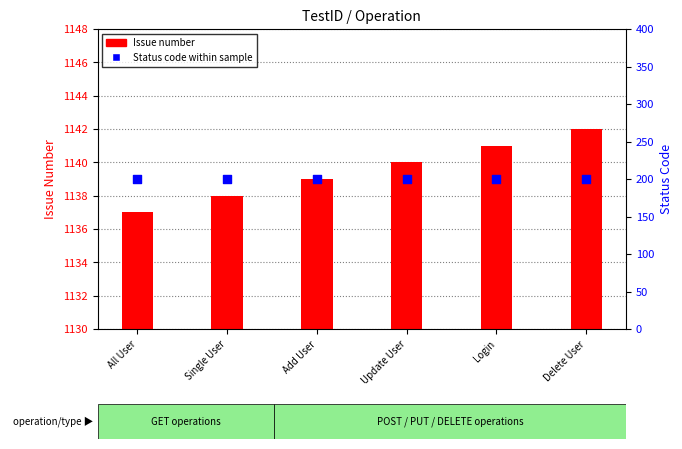

What are all the series names shown in the legend?

Issue number, Status code within sample